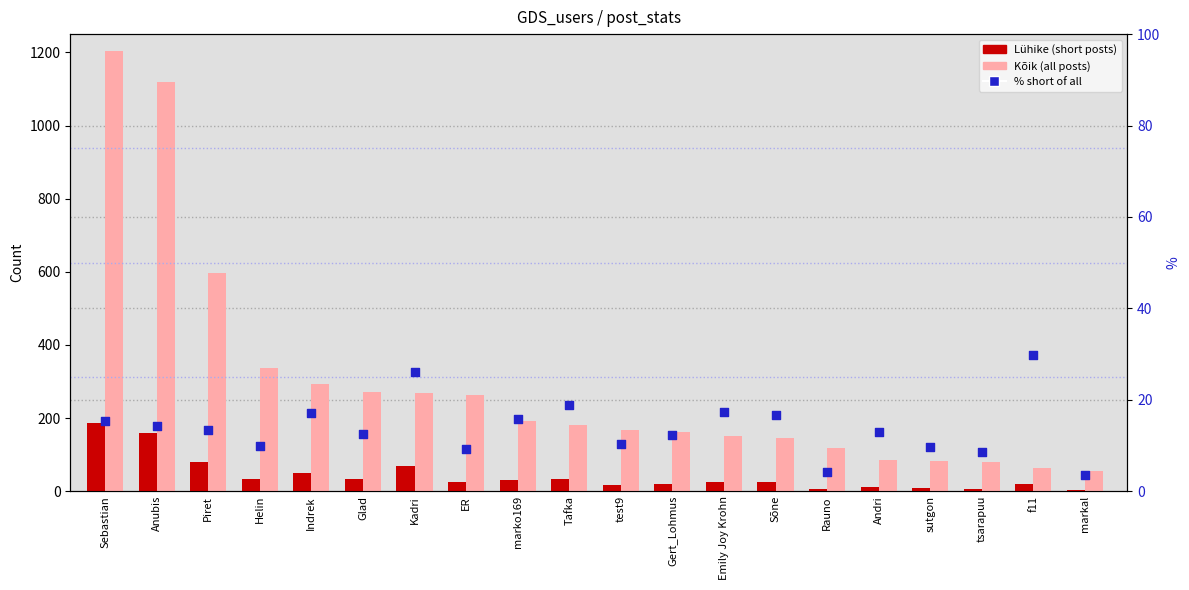

Which series has the largest total across all categories?

Kõik (all posts)